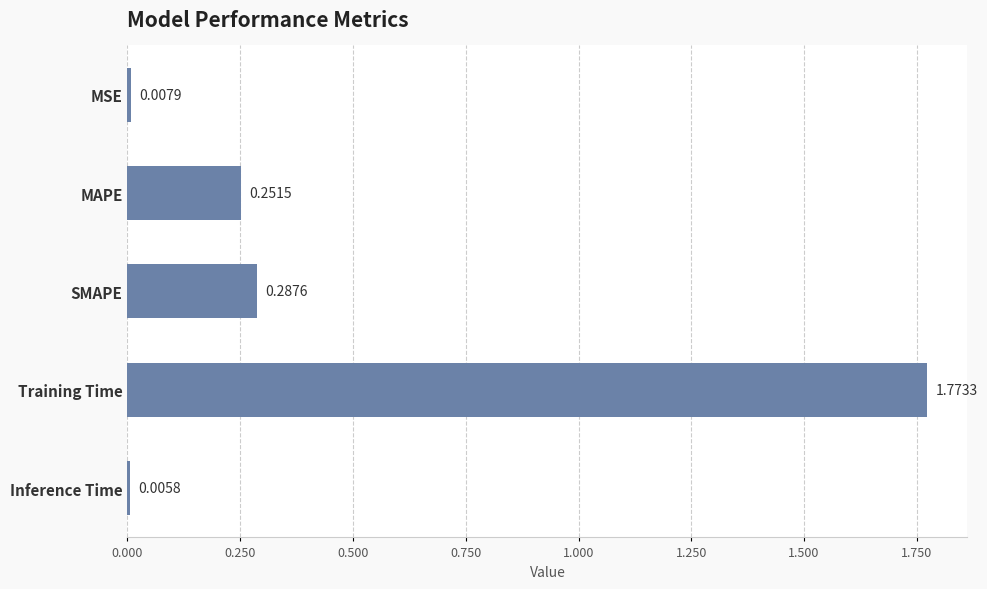

What is the label of the 2nd bar from the top?

MAPE